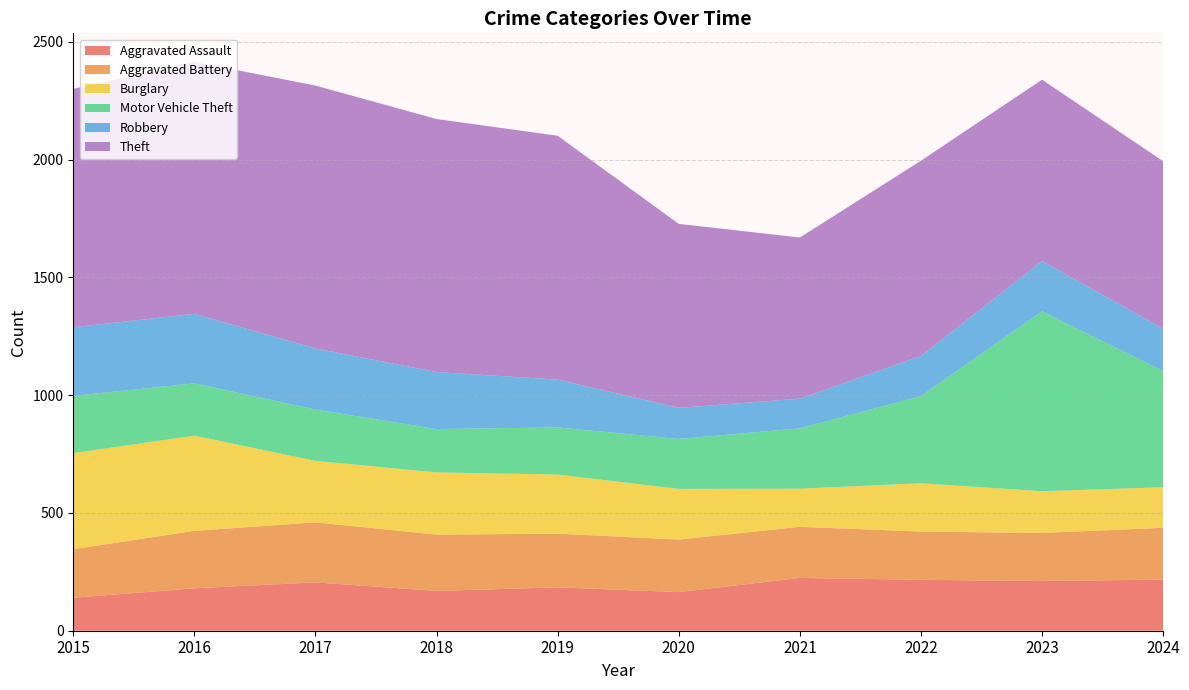

Reading right to left, what are all the values shown in this chart?

Aggravated Assault: 217	211	216	224	164	184	169	205	180	140
Aggravated Battery: 220	204	205	217	223	228	239	255	244	206
Burglary: 172	177	205	162	215	251	264	261	404	408
Motor Vehicle Theft: 493	764	370	256	212	200	184	218	222	243
Robbery: 180	213	170	126	132	203	242	259	295	291
Theft: 711	770	829	684	781	1035	1074	1116	1070	1012